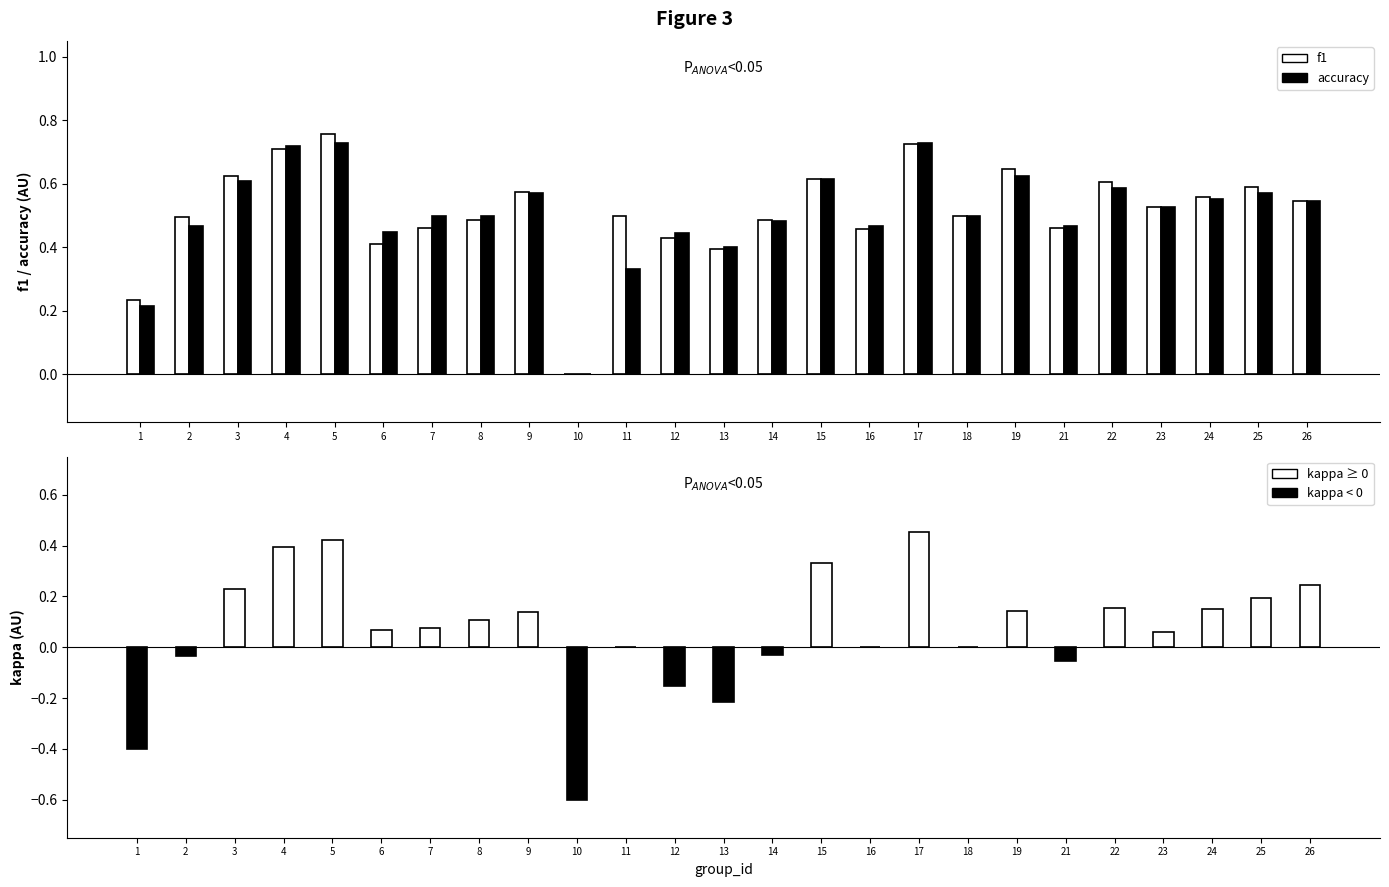

How many f1 values are between 0 and 1?

25